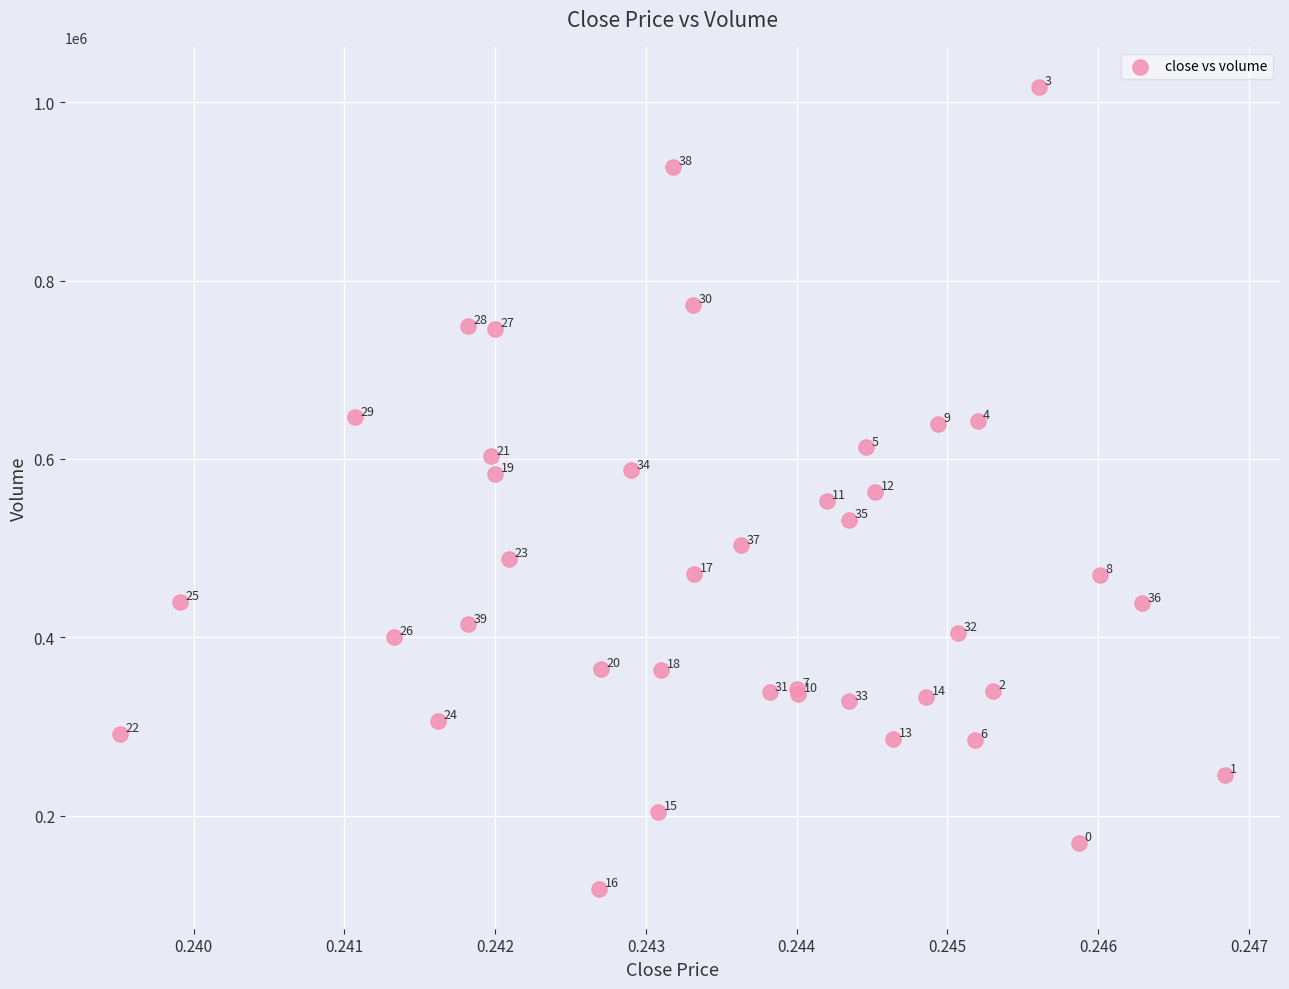

What Y value in the scatter plot is closest to 567639?

562693